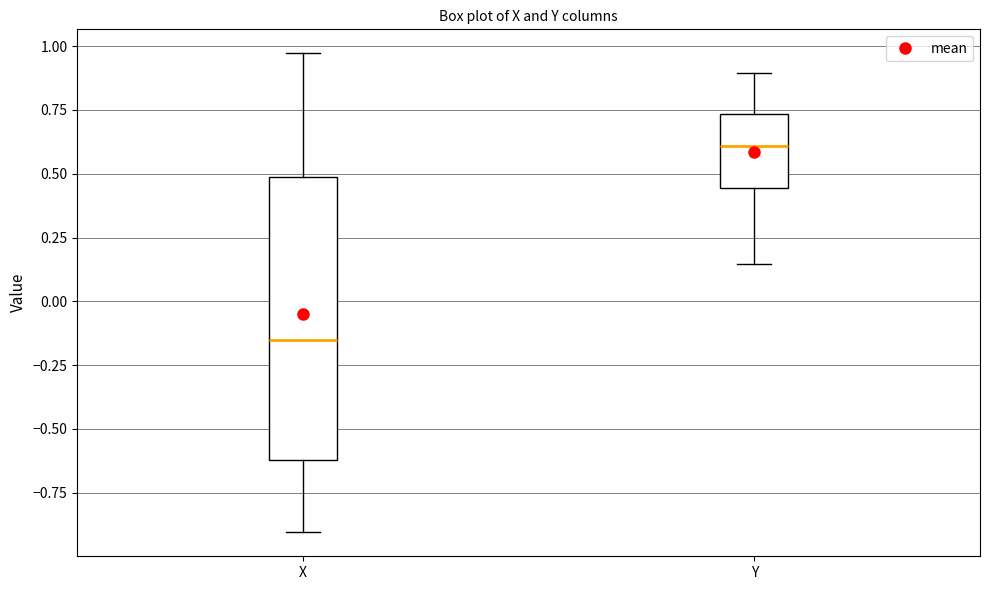

Which box is the tallest, from its lower edge to its upper edge?

X